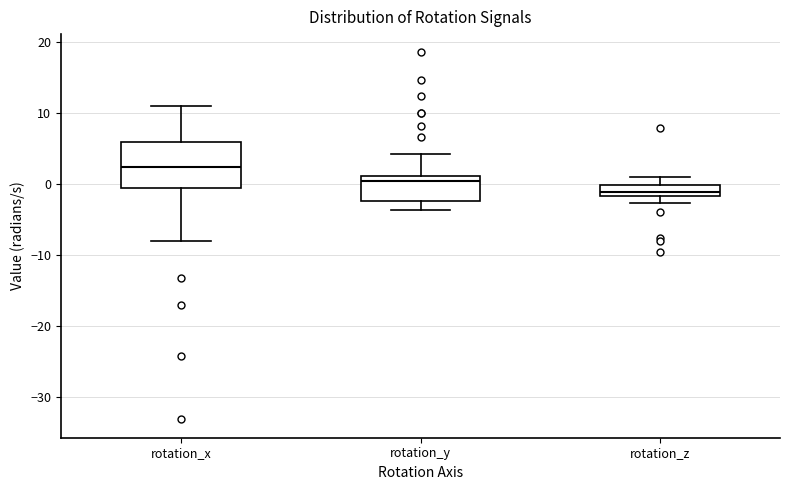

Where is the lower edge of the box for rotation_z on the y-axis? The values are not printed on the chart, so give them approximately, as read against the axis.

-2